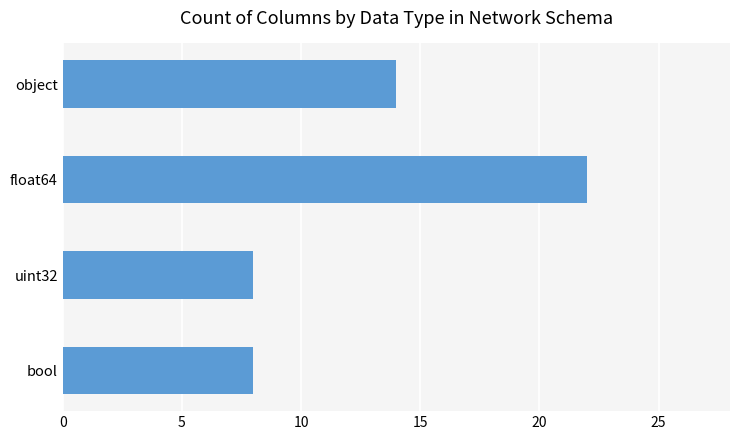

Does the chart contain any negative values?

No